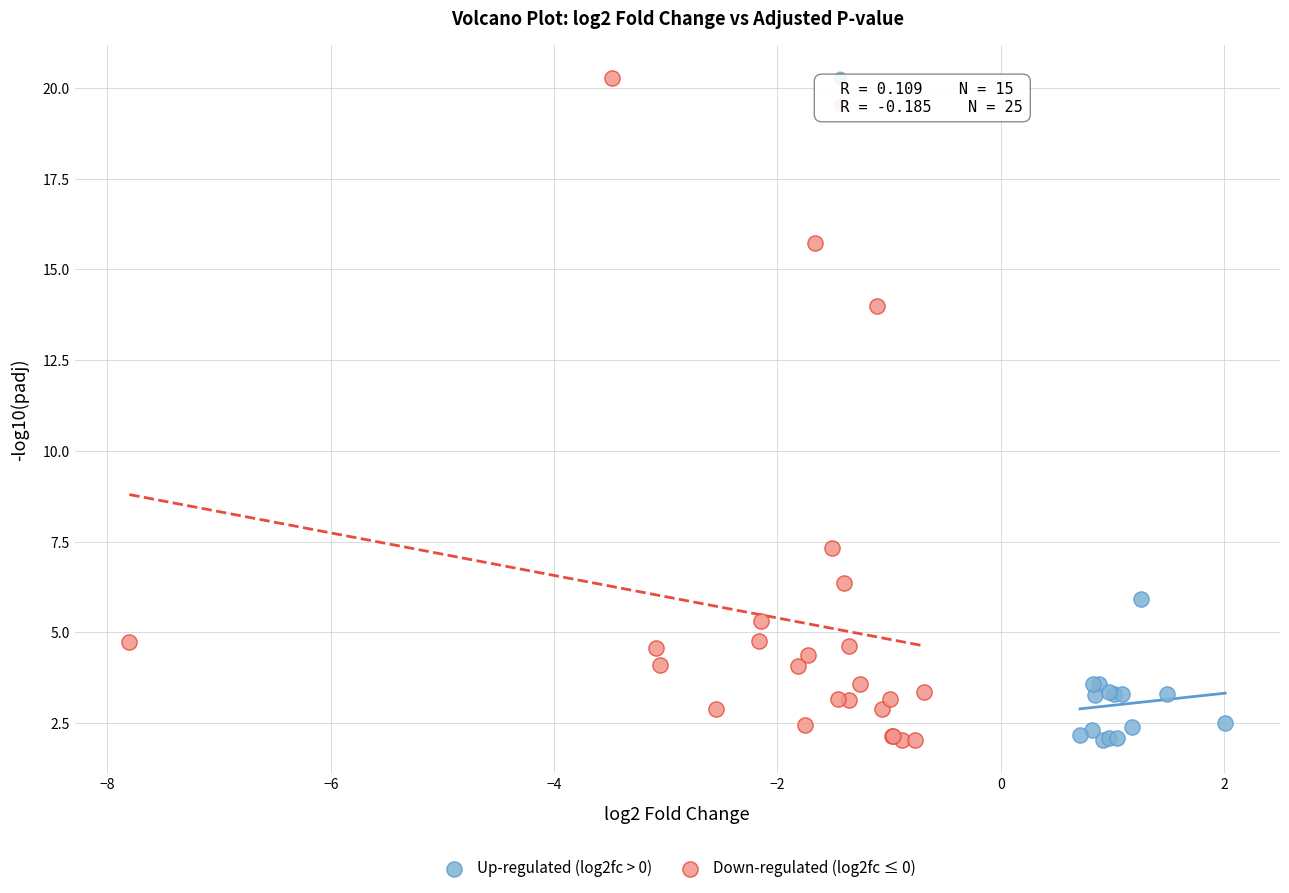

Which series contains the highest Y value?

Down-regulated (log2fc ≤ 0)